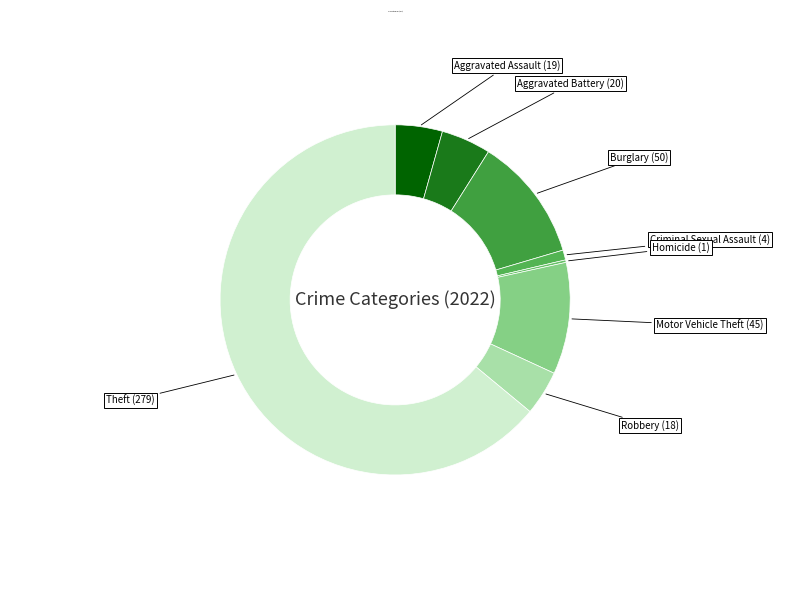

What is the largest slice in the pie chart?

Theft (279)